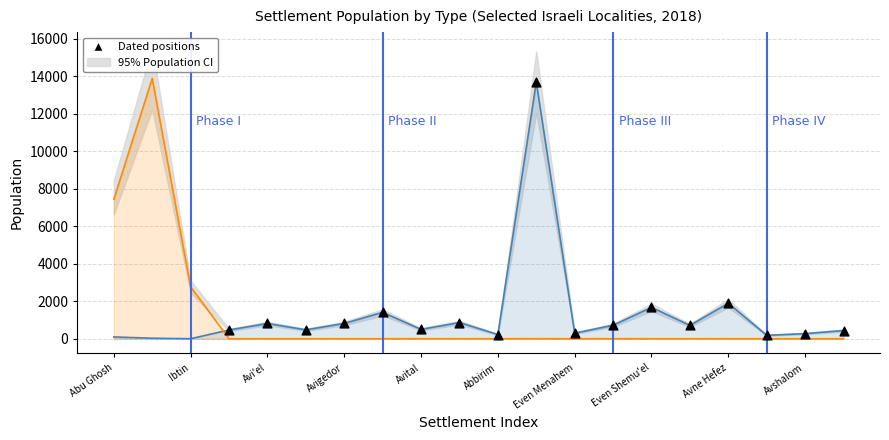

Which series has the largest total across all categories?

Jewish and Others